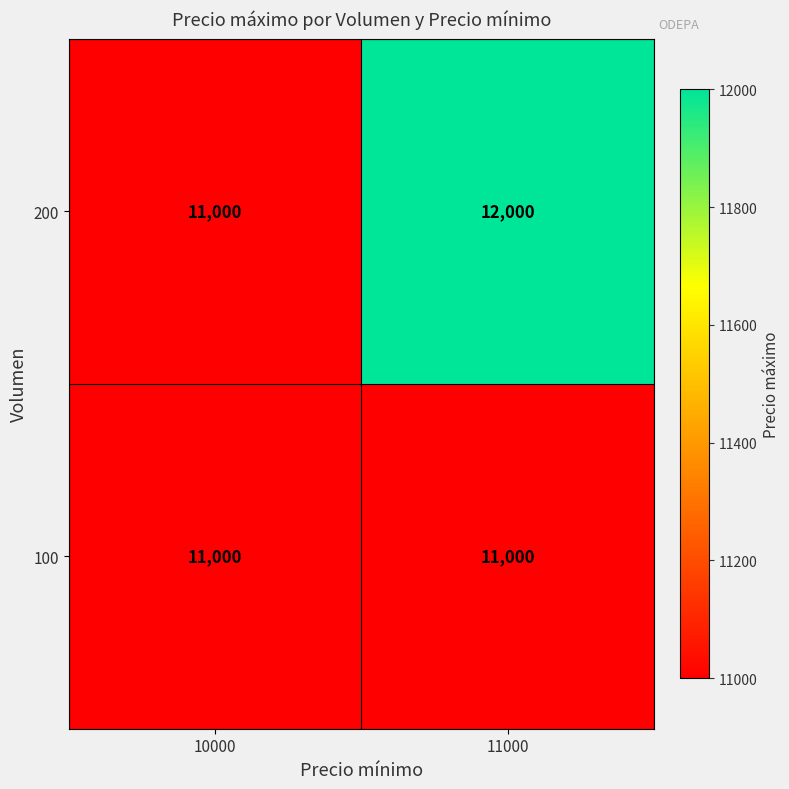

Reading left to right, what are all the values shown in this chart?

200: 10000=11000	11000=12000
100: 10000=11000	11000=11000